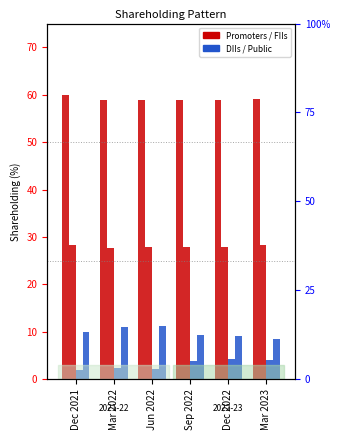

Reading left to right, extract all data points from this chart.

Promoters: 59.8	58.9	58.9	58.9	58.9	59.0
FIIs: 28.2	27.7	27.8	27.9	27.8	28.4
DIIs: 2.0	2.5	2.1	3.9	4.2	4.1
Public: 10.0	11.0	11.2	9.4	9.1	8.5